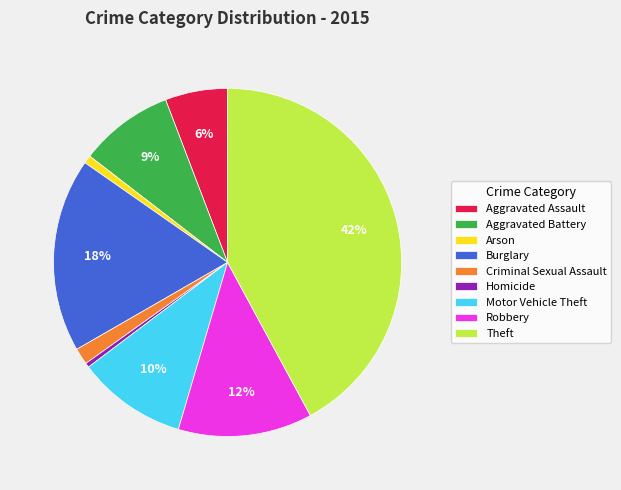

Which category has the biggest portion of the pie?

Theft